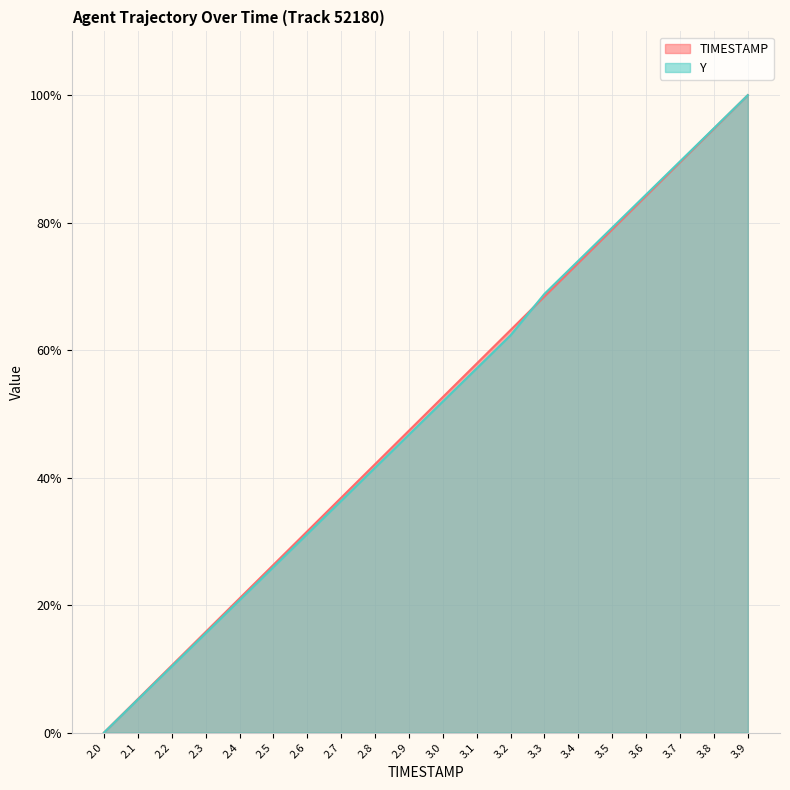

Which has a higher value, 3.8 or 2.9?

3.8